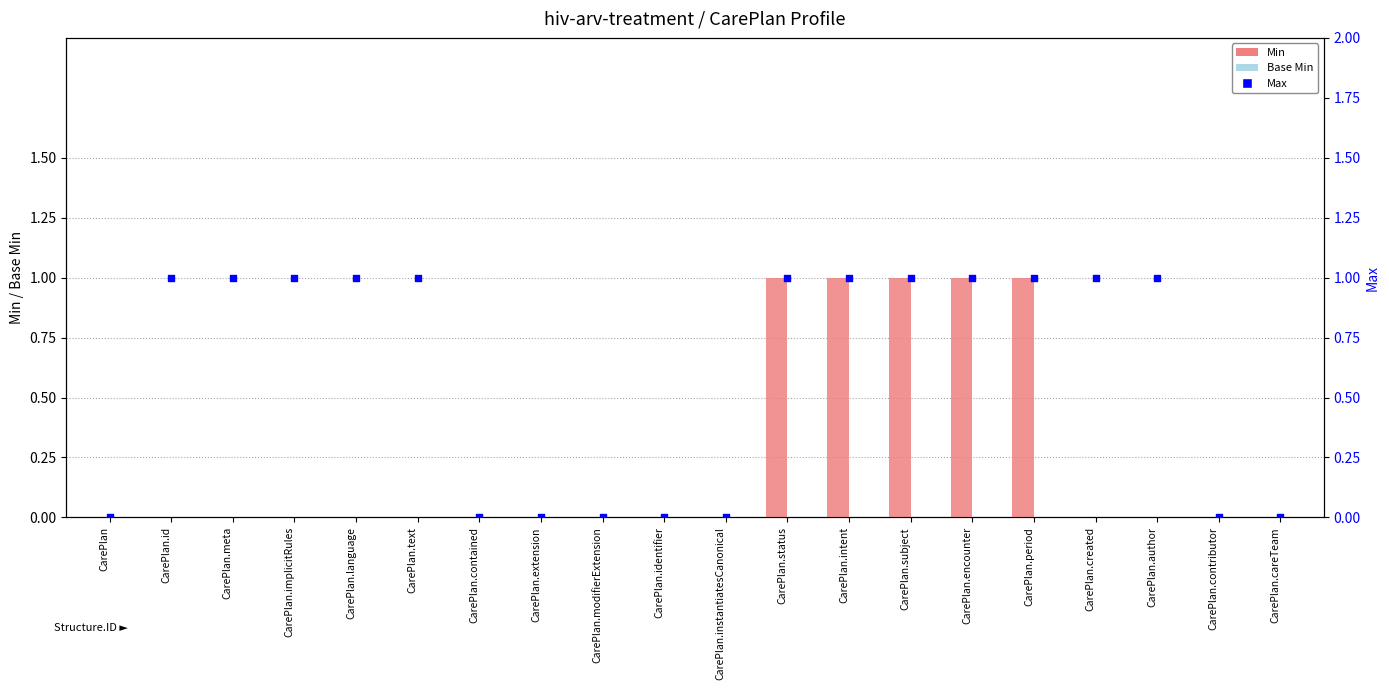

At which category is the sum across all series the highest?

CarePlan.status